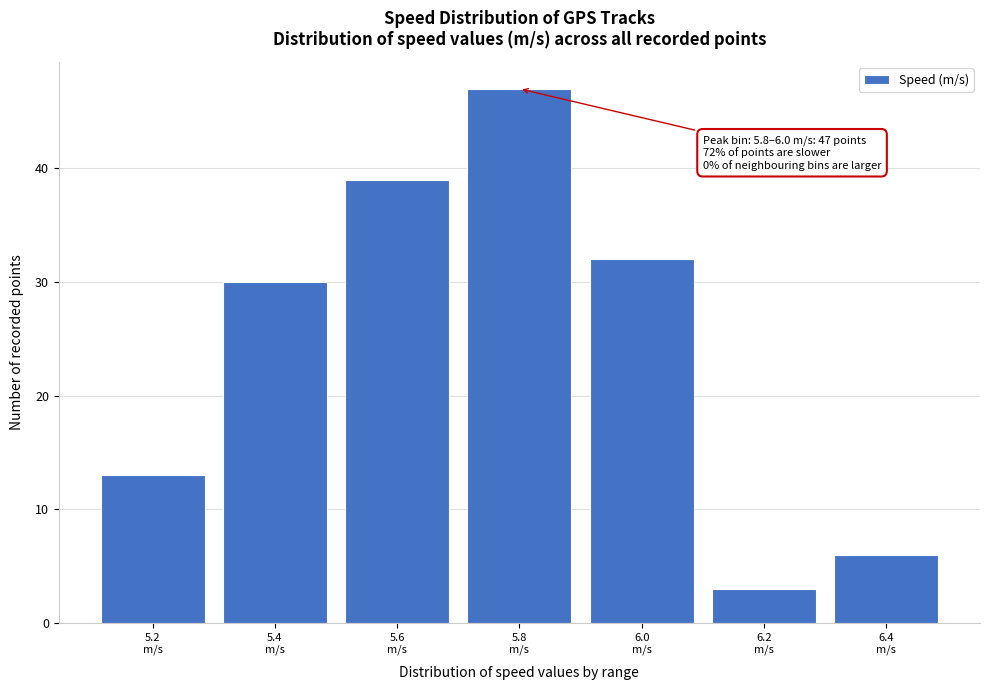

Reading right to left, what are all the values shown in this chart?

6	3	32	47	39	30	13